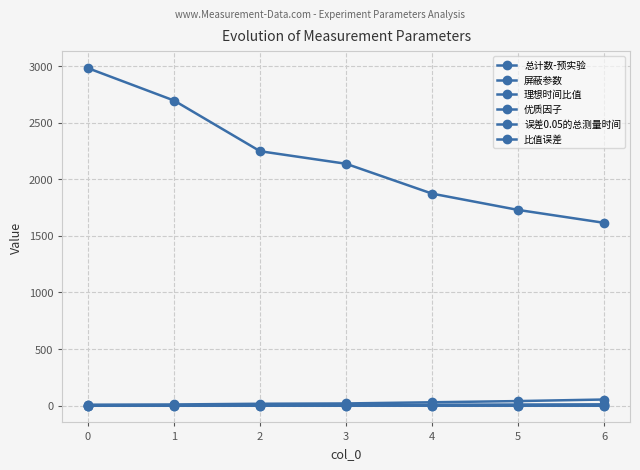

How many lines are shown in the chart?

6